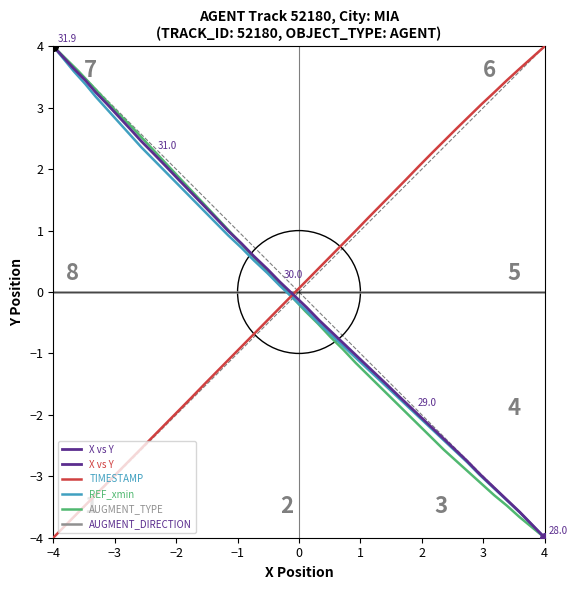

How many data points in AUGMENT_TYPE are less than 0?

21